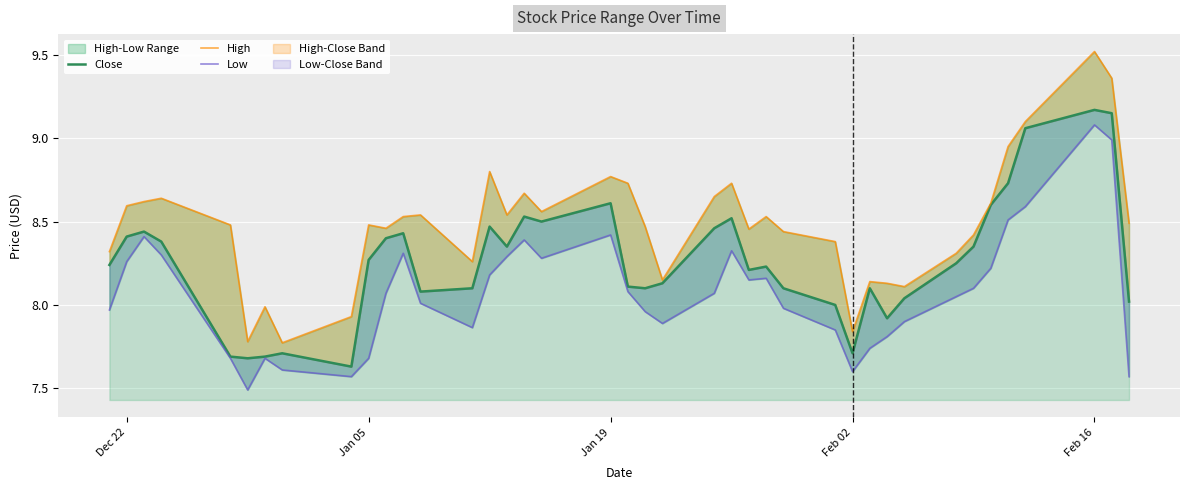

How many data points in Close are above 8?

32